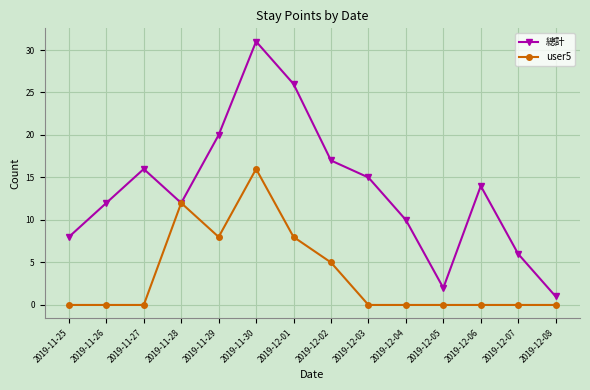

How many lines are shown in the chart?

2